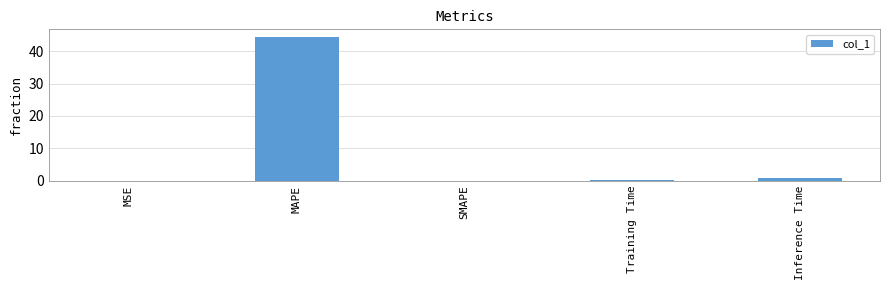

What is the approximate value at MAPE?

44.5